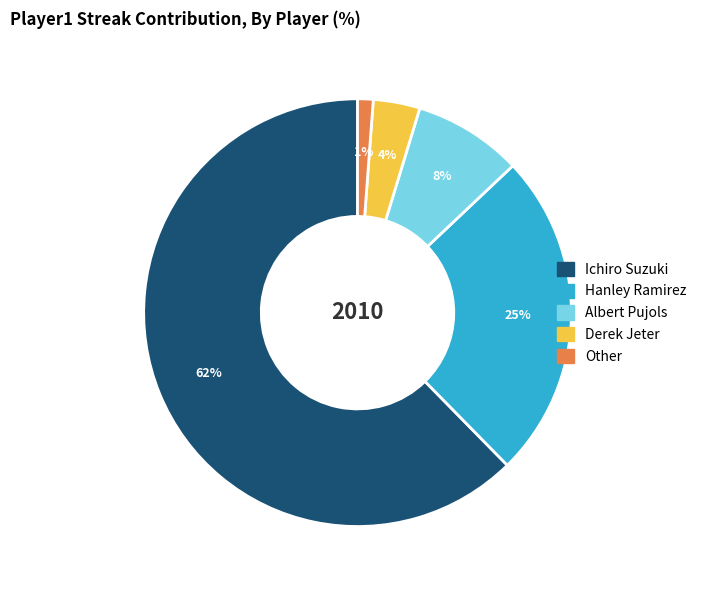

Which category has the biggest portion of the pie?

Ichiro Suzuki